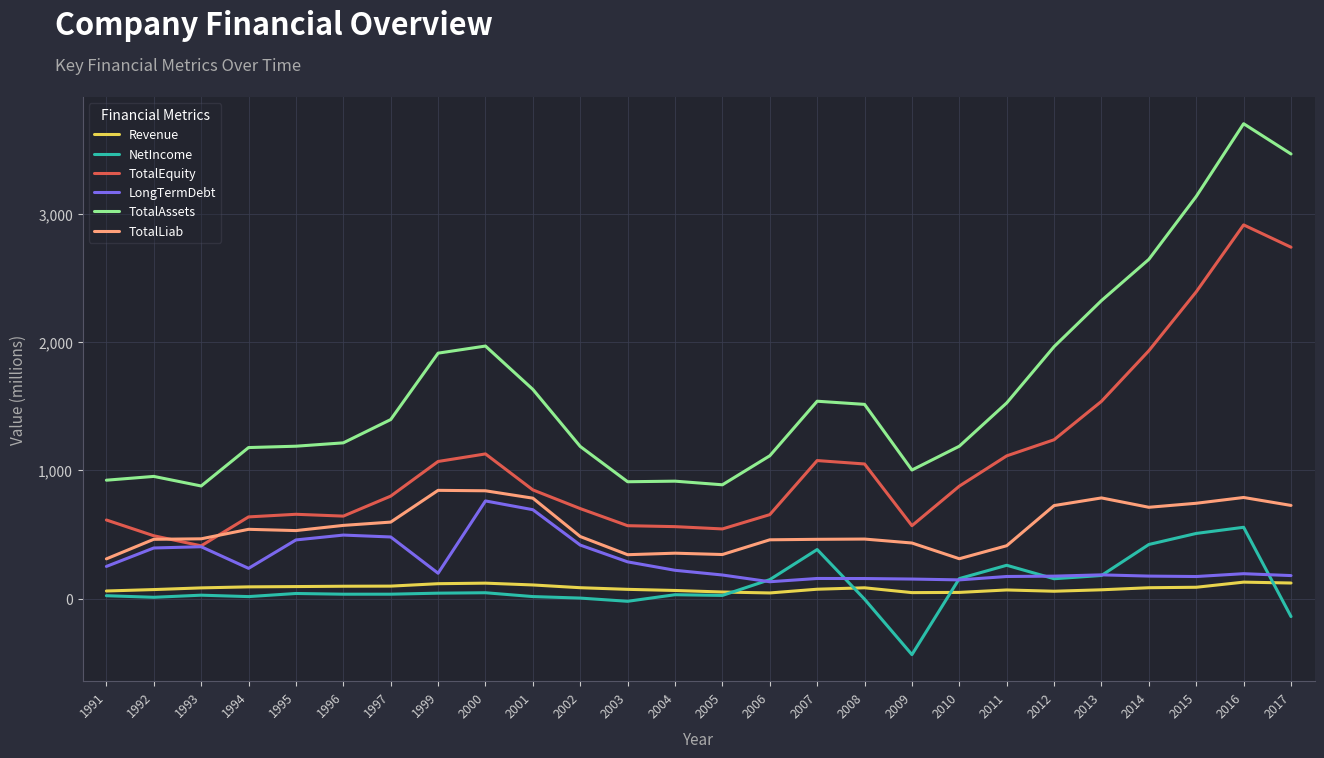

True or false: TotalLiab has more than 1 interior local peaks.

True